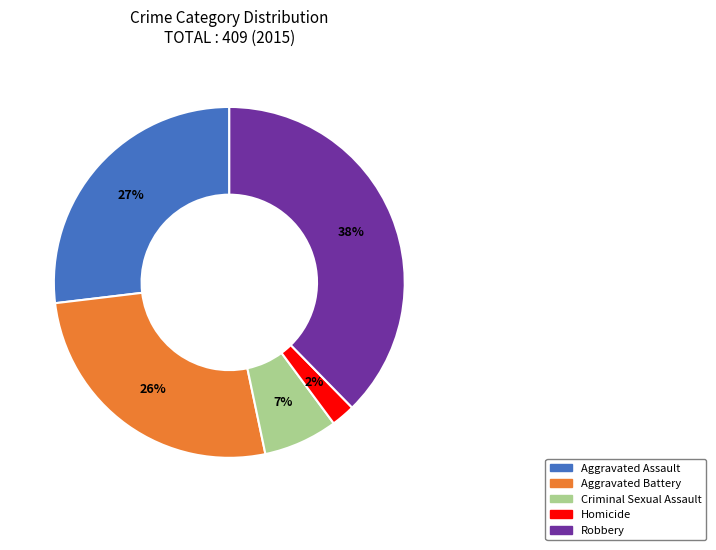

To the nearest percent, what is the average slice percentage?

20%